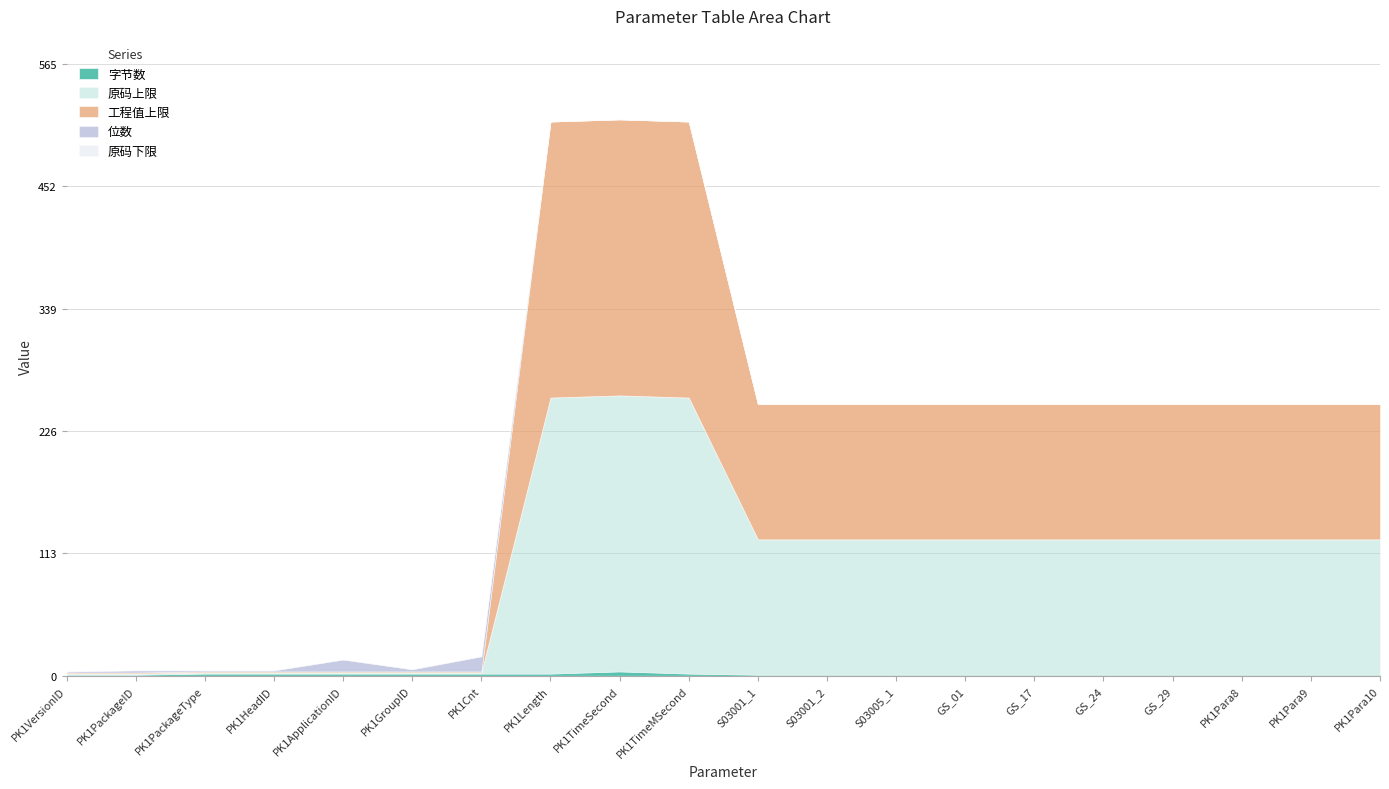

Is the value of 原码下限 at PK1Para8 greater than the value of 工程值上限 at PK1Para8?

No